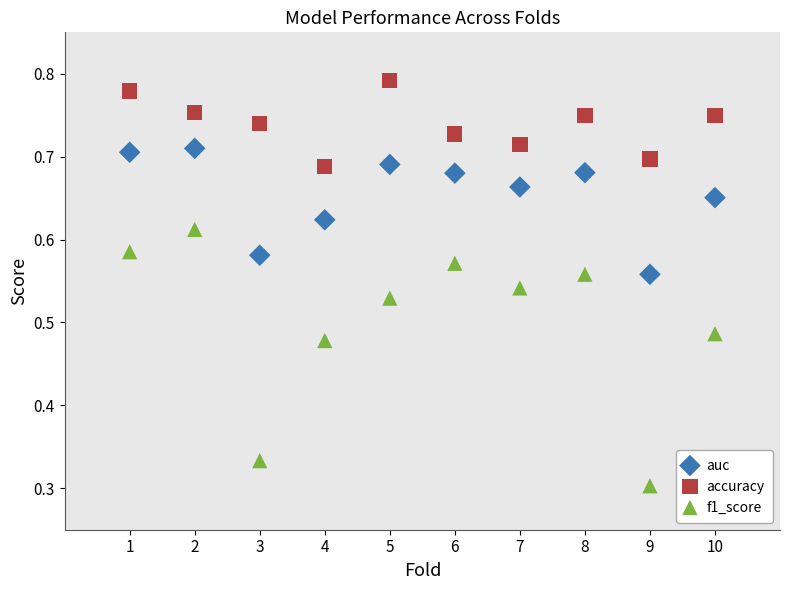

What are all the series names shown in the legend?

auc, accuracy, f1_score